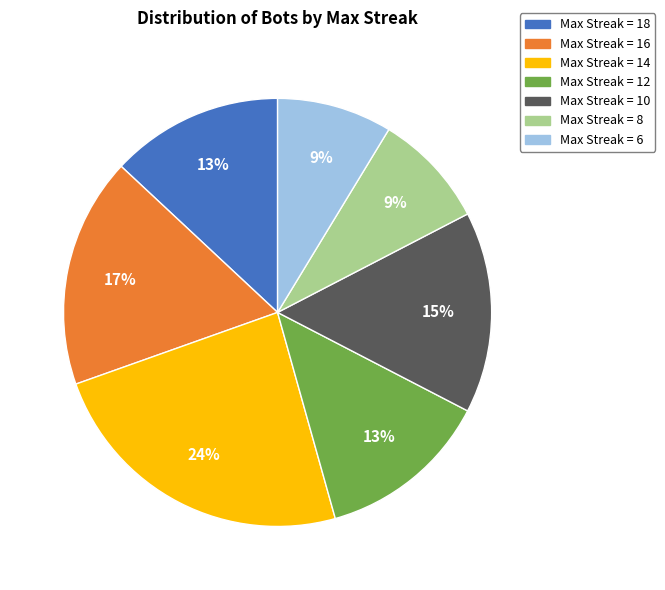

Is it true that Max Streak = 16 is 12% of the pie?

False